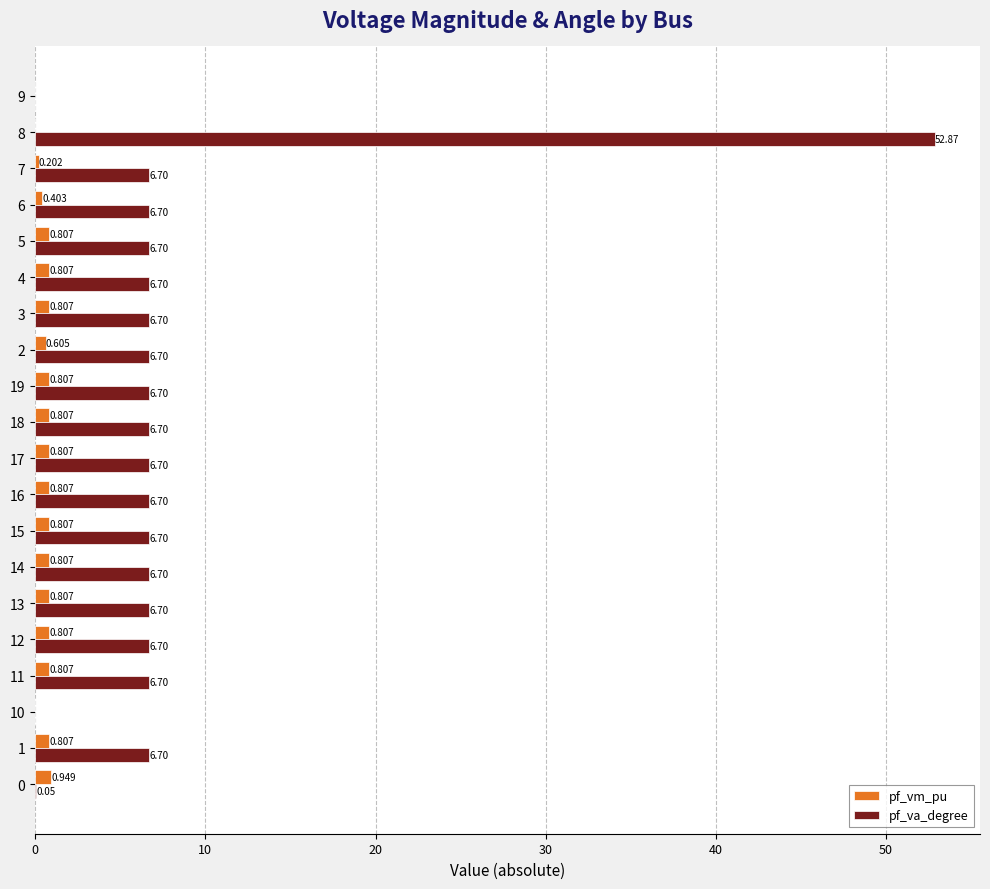

What are all the series names shown in the legend?

pf_vm_pu, pf_va_degree